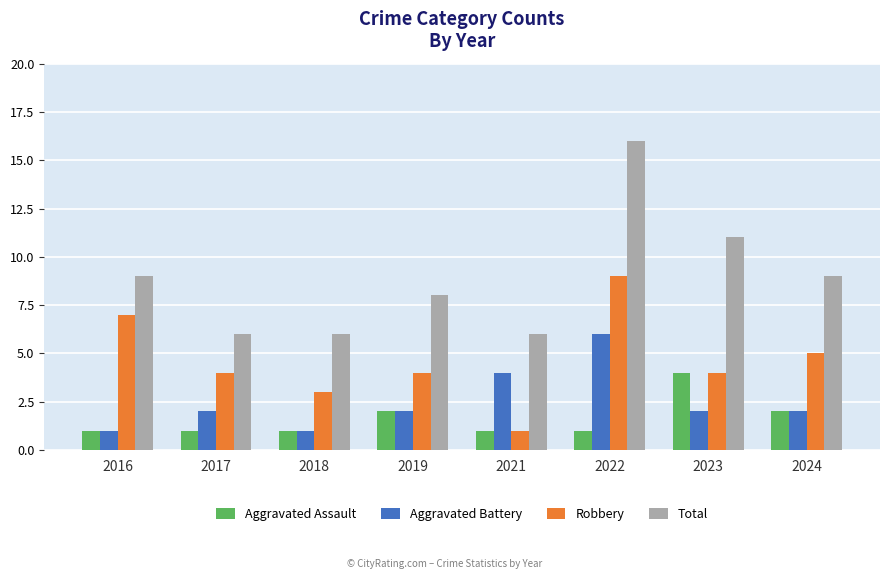

Between 2016 and 2018, which series saw the biggest shift?

Robbery